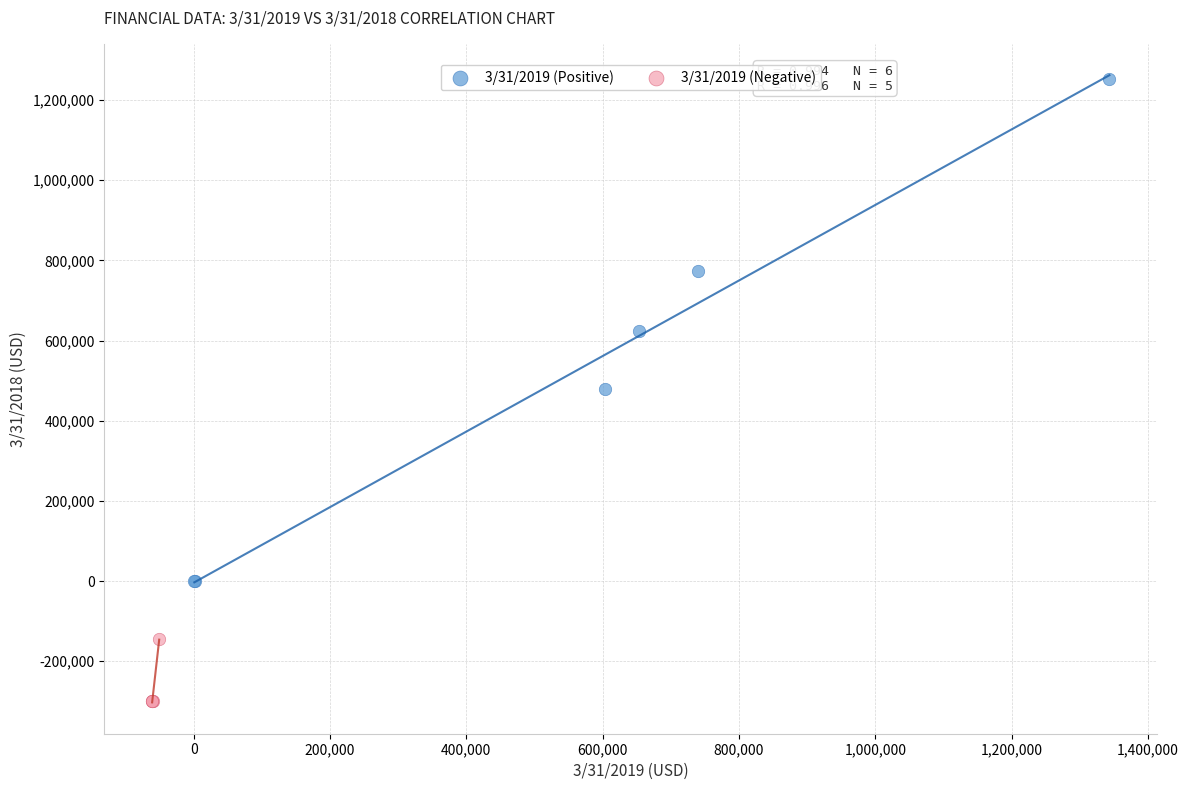

Which series reaches the maximum Y coordinate?

3/31/2019 (Positive)